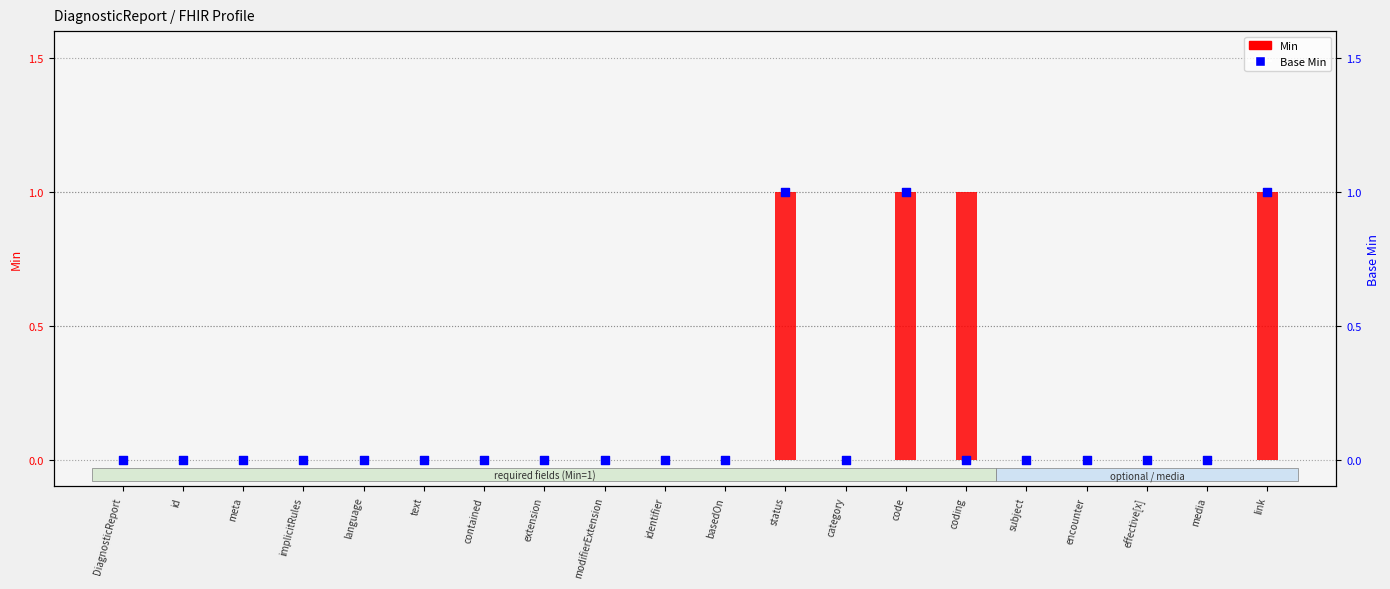

Which series has the largest total across all categories?

Min